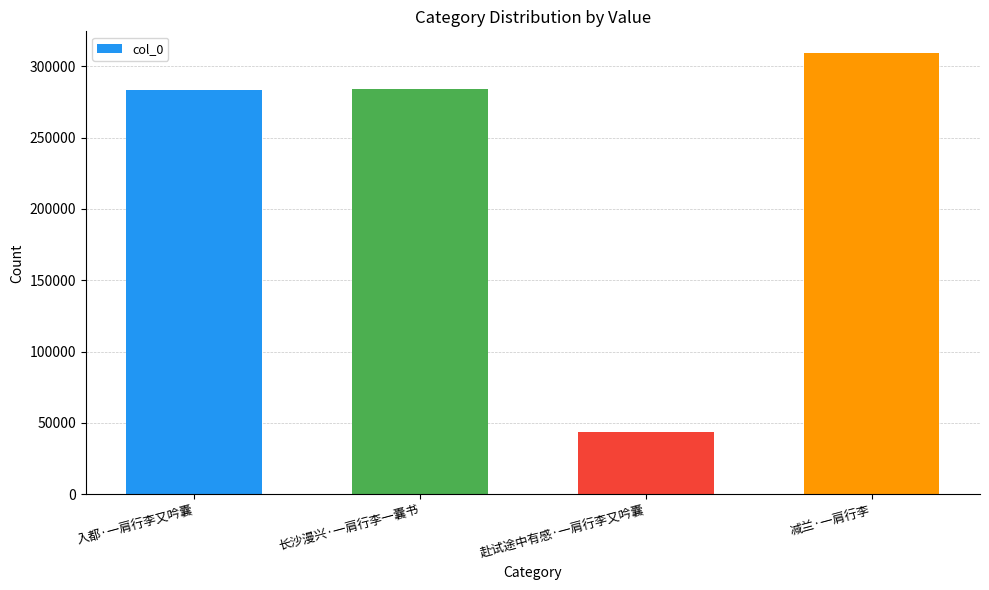

What is the difference between the maximum and minimum values?

265494